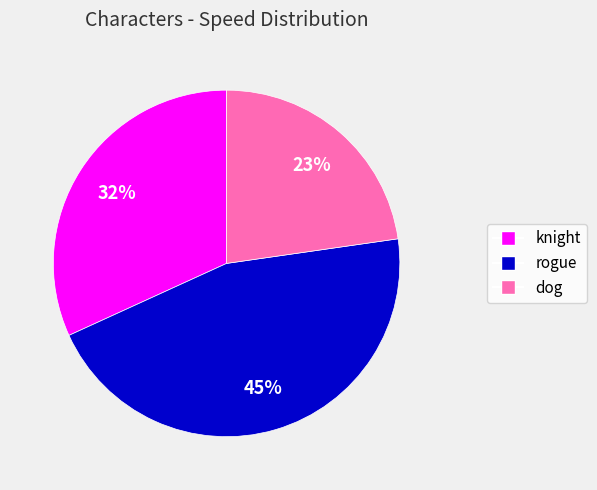

What is the largest slice in the pie chart?

rogue